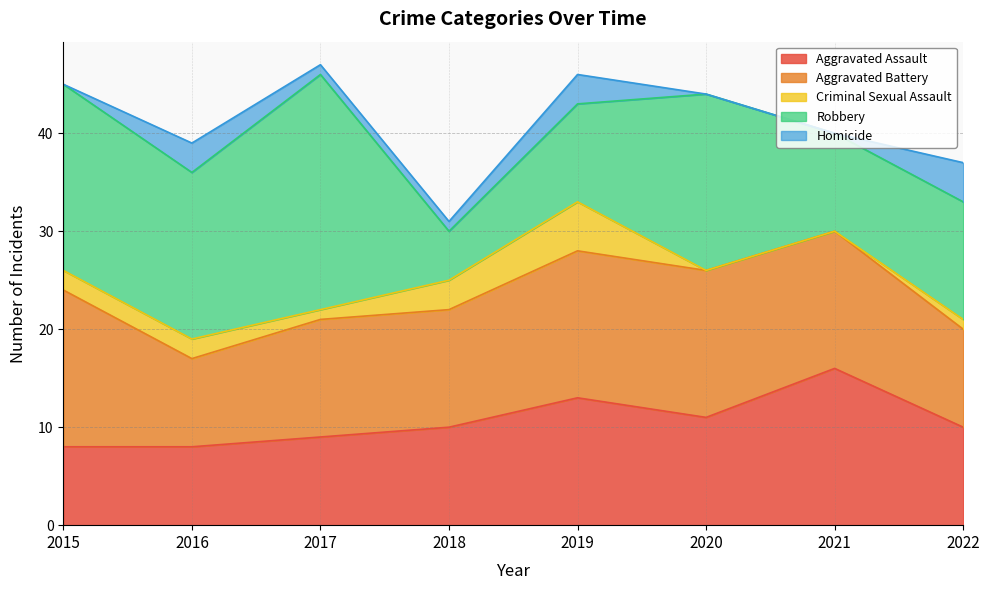

At which category does Criminal Sexual Assault reach its first local valley?

2017